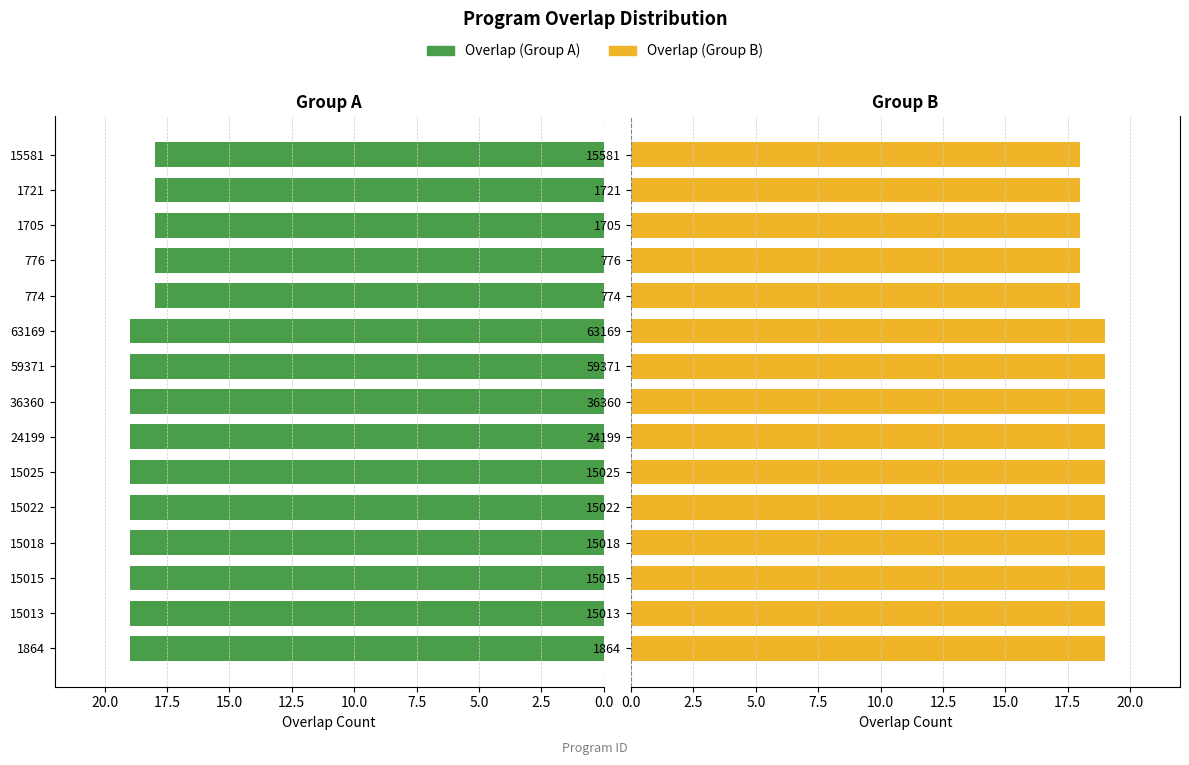

Does the chart contain any negative values?

No